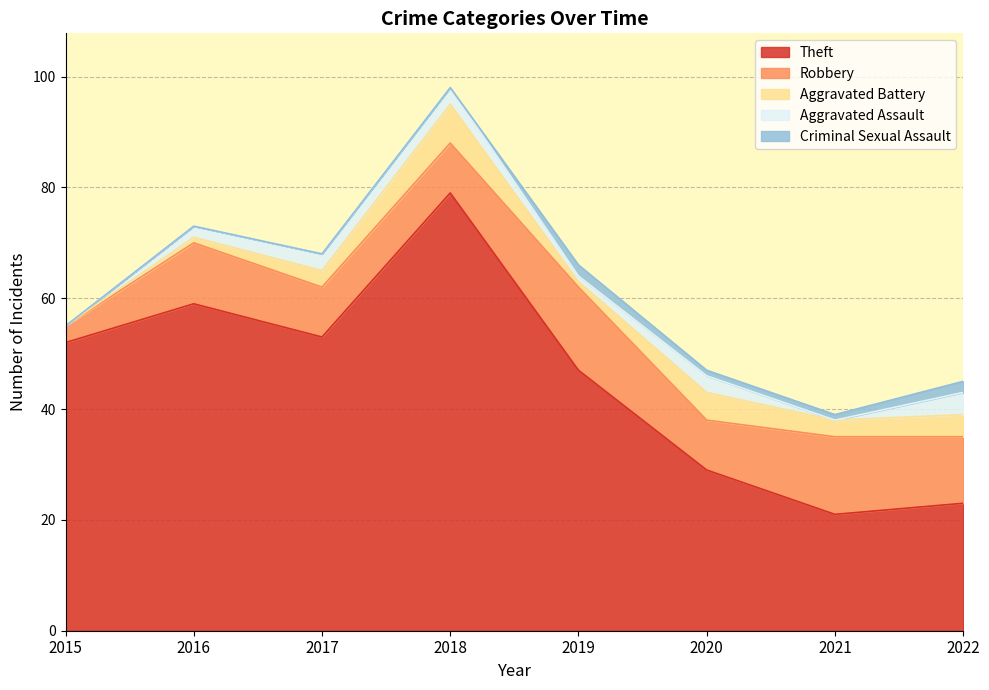

True or false: Aggravated Assault and Aggravated Battery intersect in this chart.

False